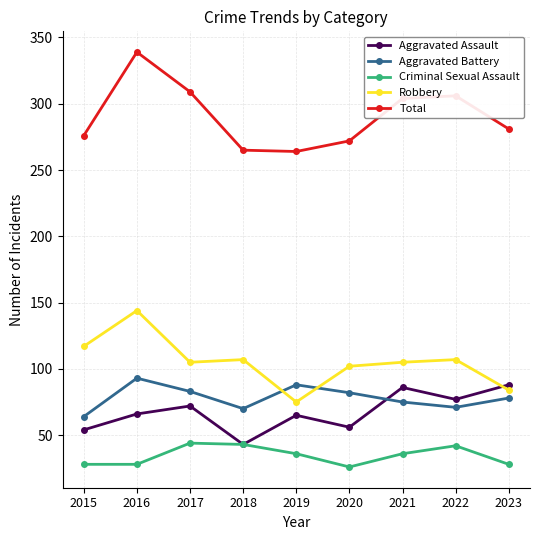

How many data points does each series have?

9